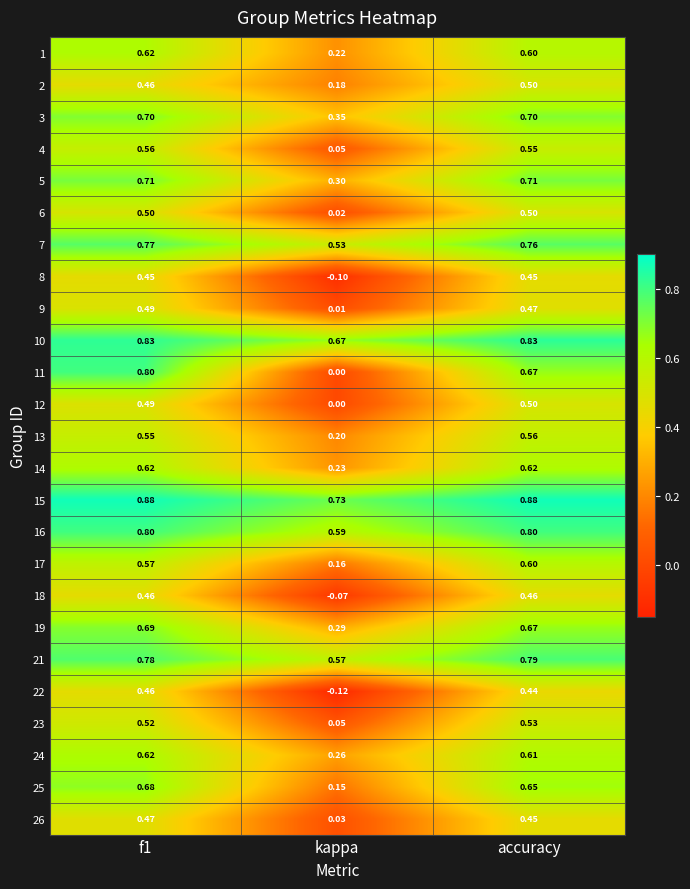

Is the value of 21 at kappa greater than the value of 18 at accuracy?

Yes